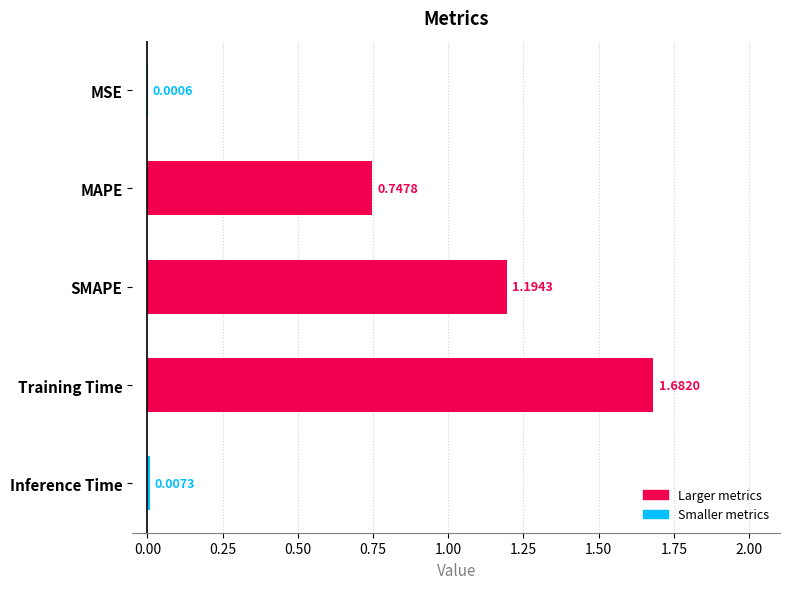

What is the sum of the values at MAPE and Inference Time?

0.8